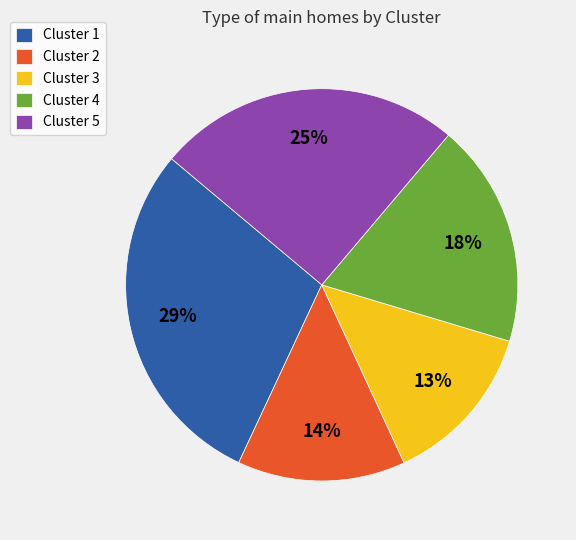

What is the largest slice in the pie chart?

Cluster 1